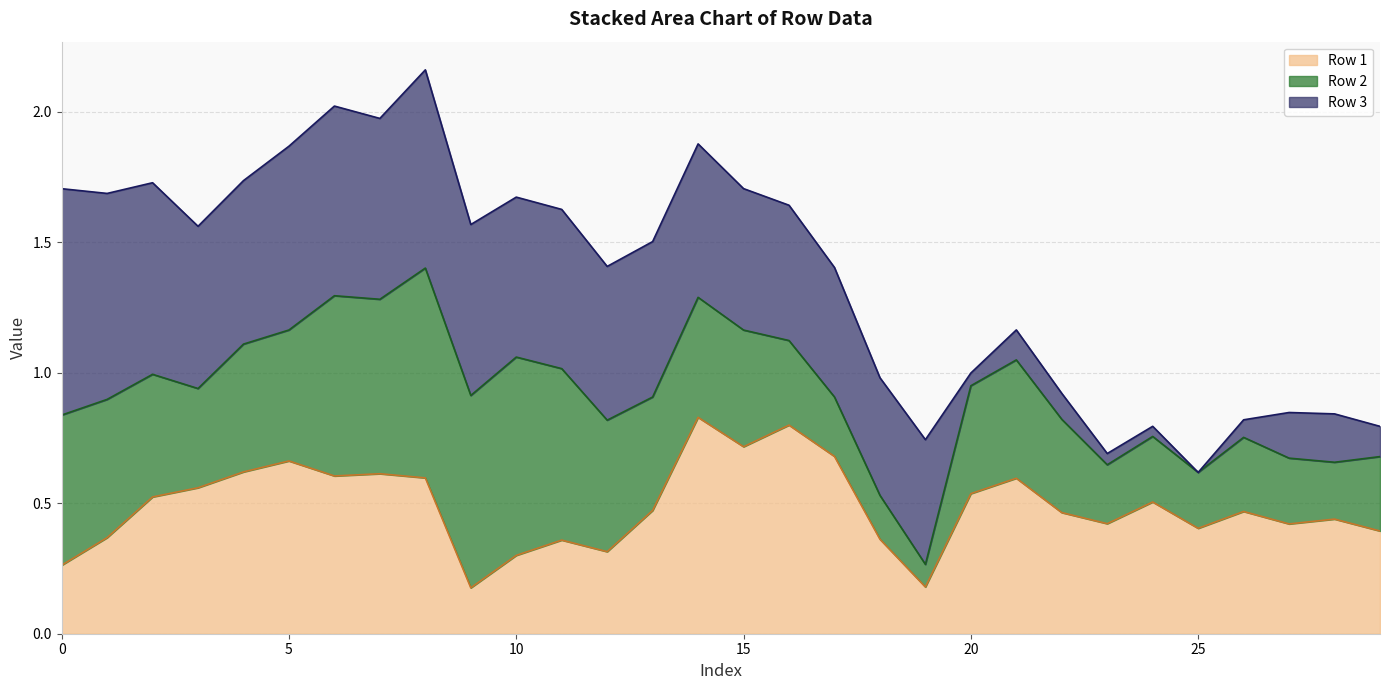

Read the Row 2 (line) value at 25.

0.6